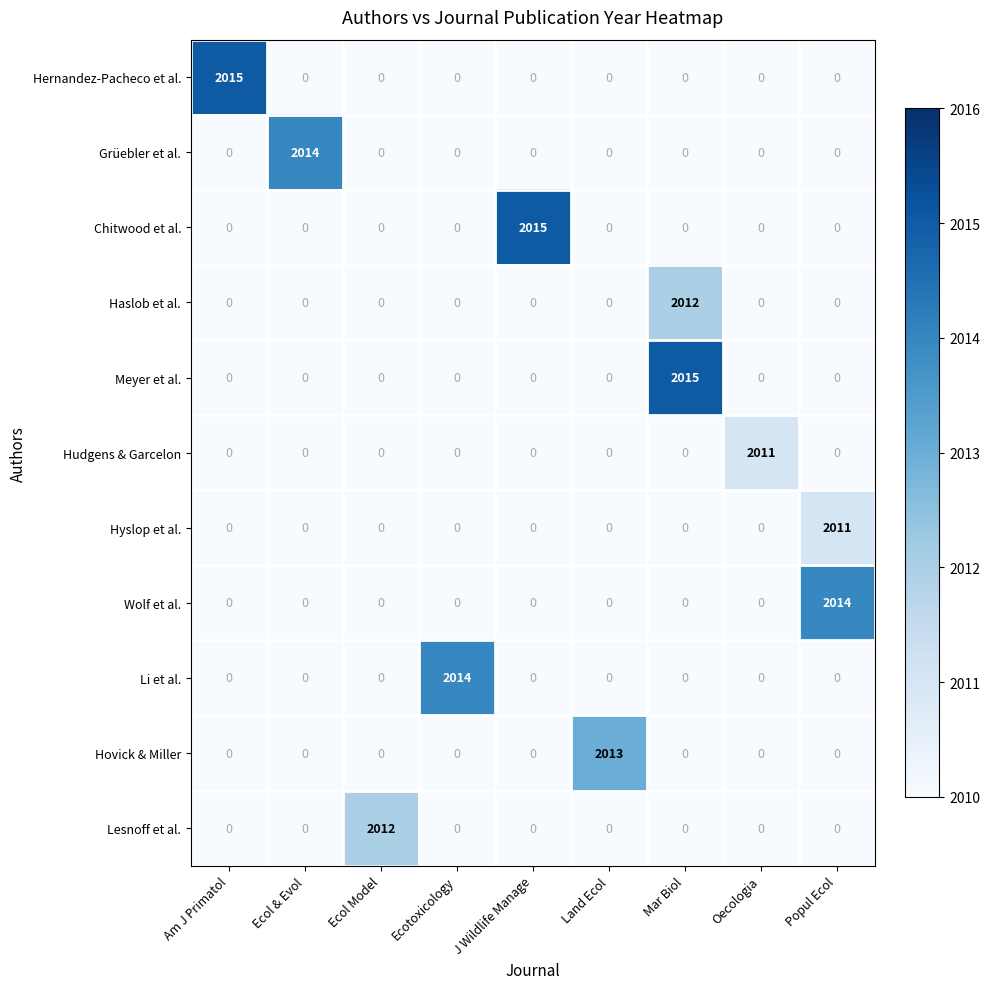

At which category is the sum across all series the highest?

Mar Biol